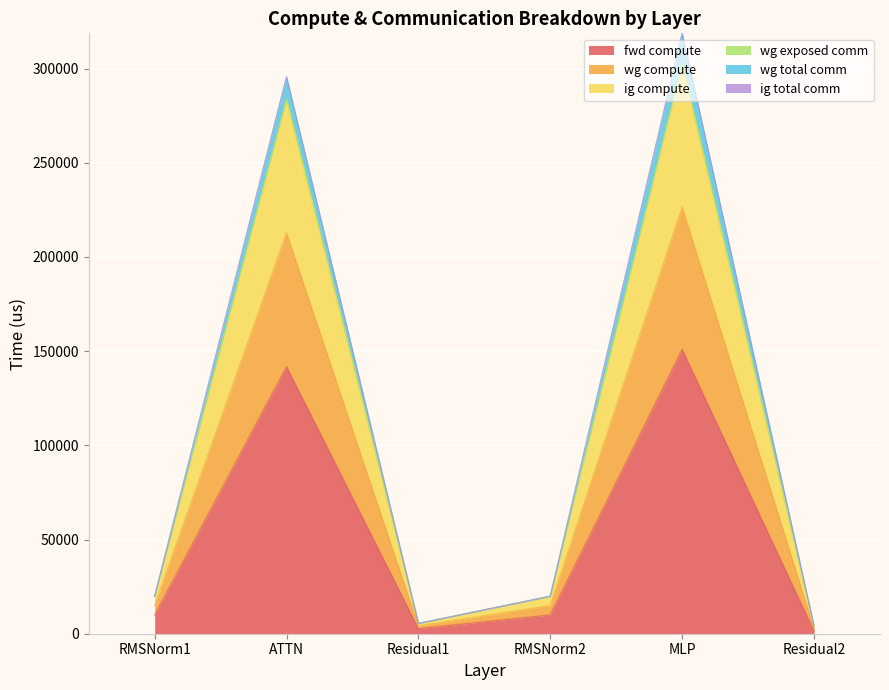

Between Residual2 and ATTN, which is larger?

ATTN